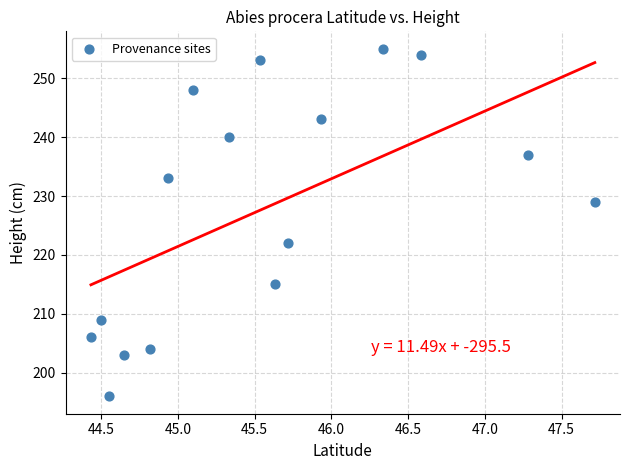

What Y value in the scatter plot is closest to 225?

222